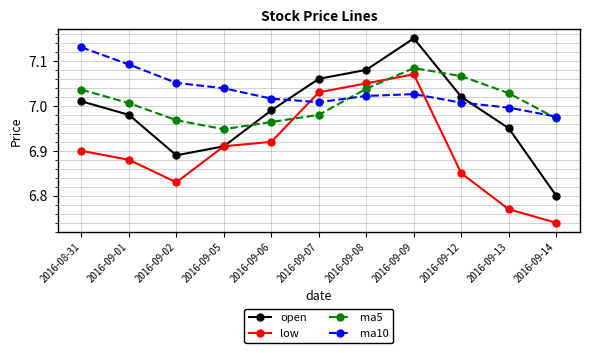

At which category is the sum across all series the highest?

2016-09-09